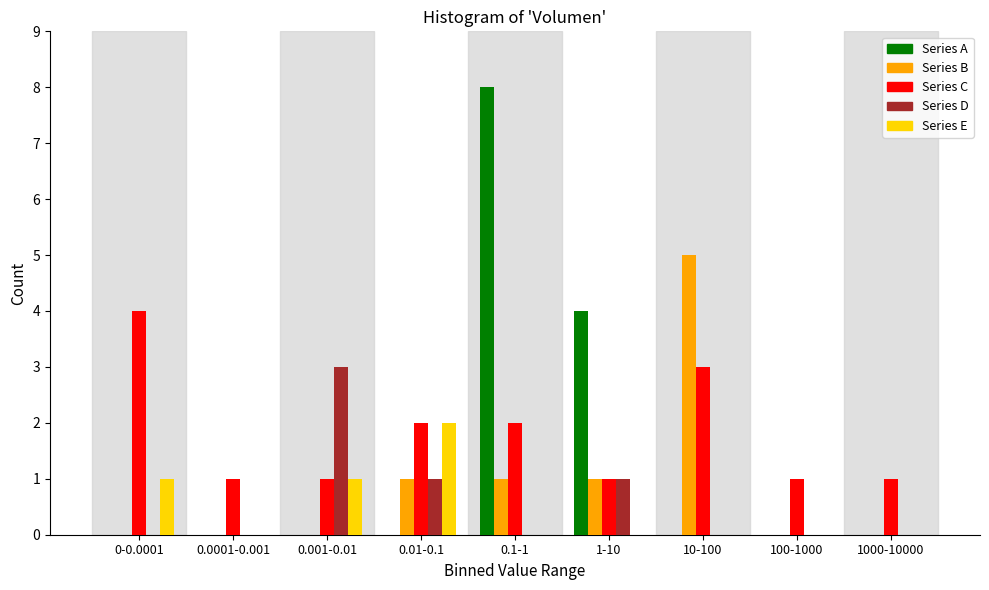

Which series changed the most between 1-10 and 1000-10000?

Series A